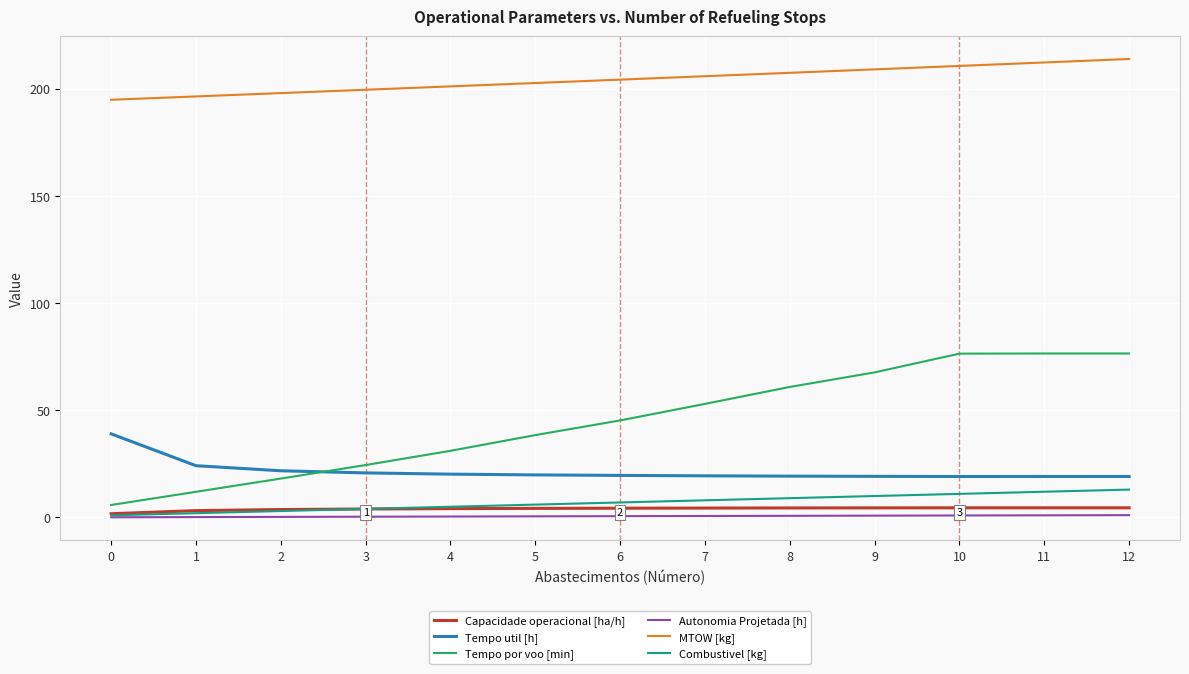

Which series has the largest total across all categories?

MTOW [kg]